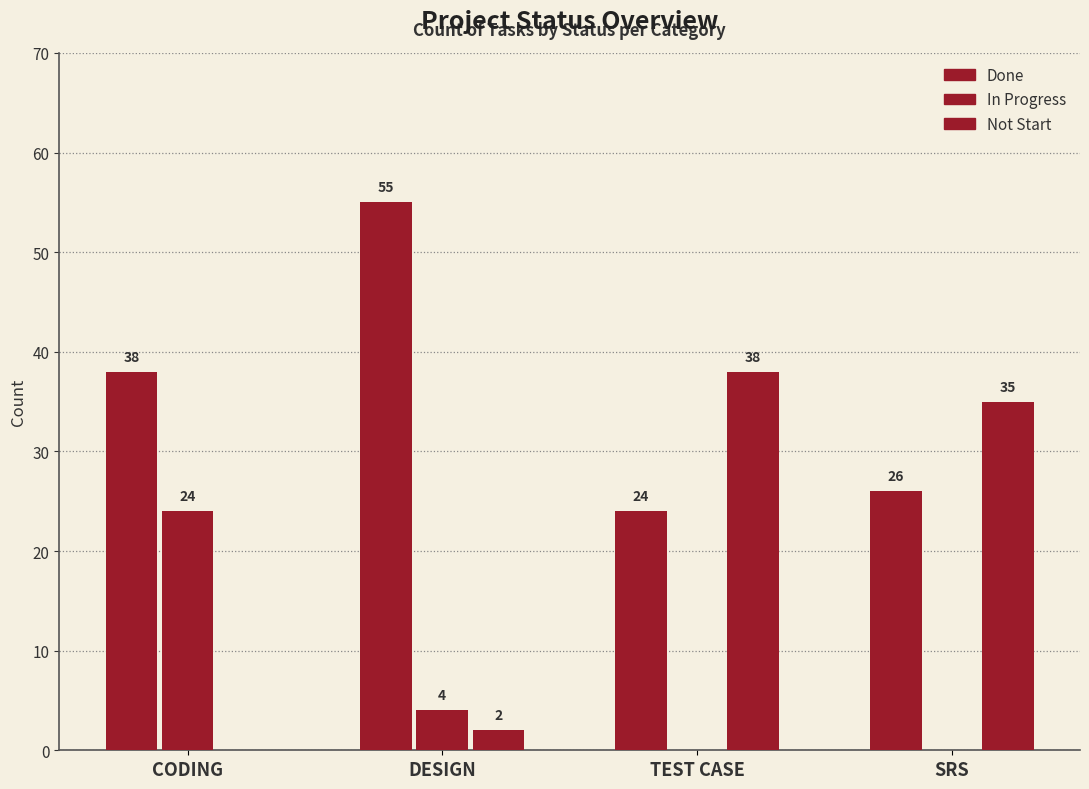

Reading right to left, extract all data points from this chart.

Done: SRS=26	TEST CASE=24	DESIGN=55	CODING=38
In Progress: SRS=0	TEST CASE=0	DESIGN=4	CODING=24
Not Start: SRS=35	TEST CASE=38	DESIGN=2	CODING=0